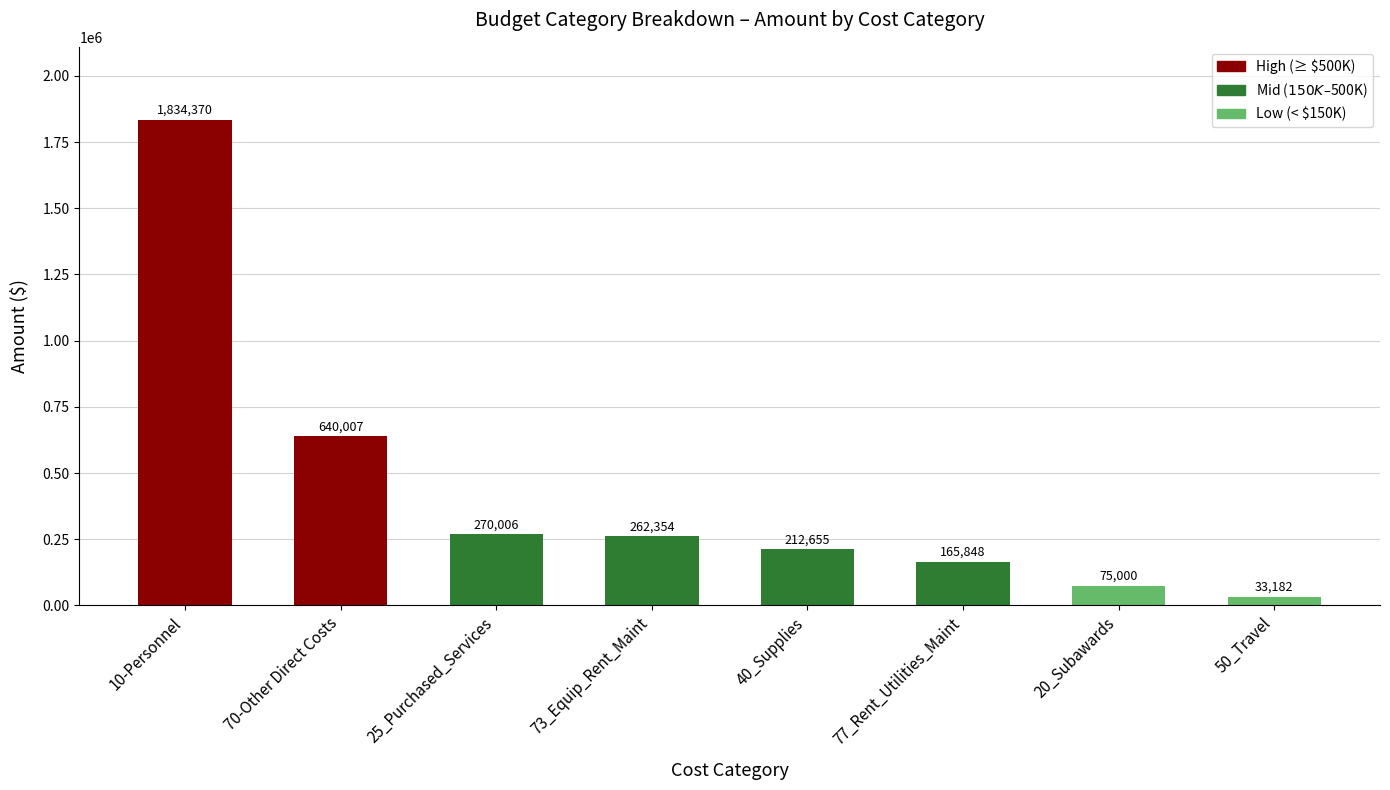

What is the smallest value displayed?

33182.0